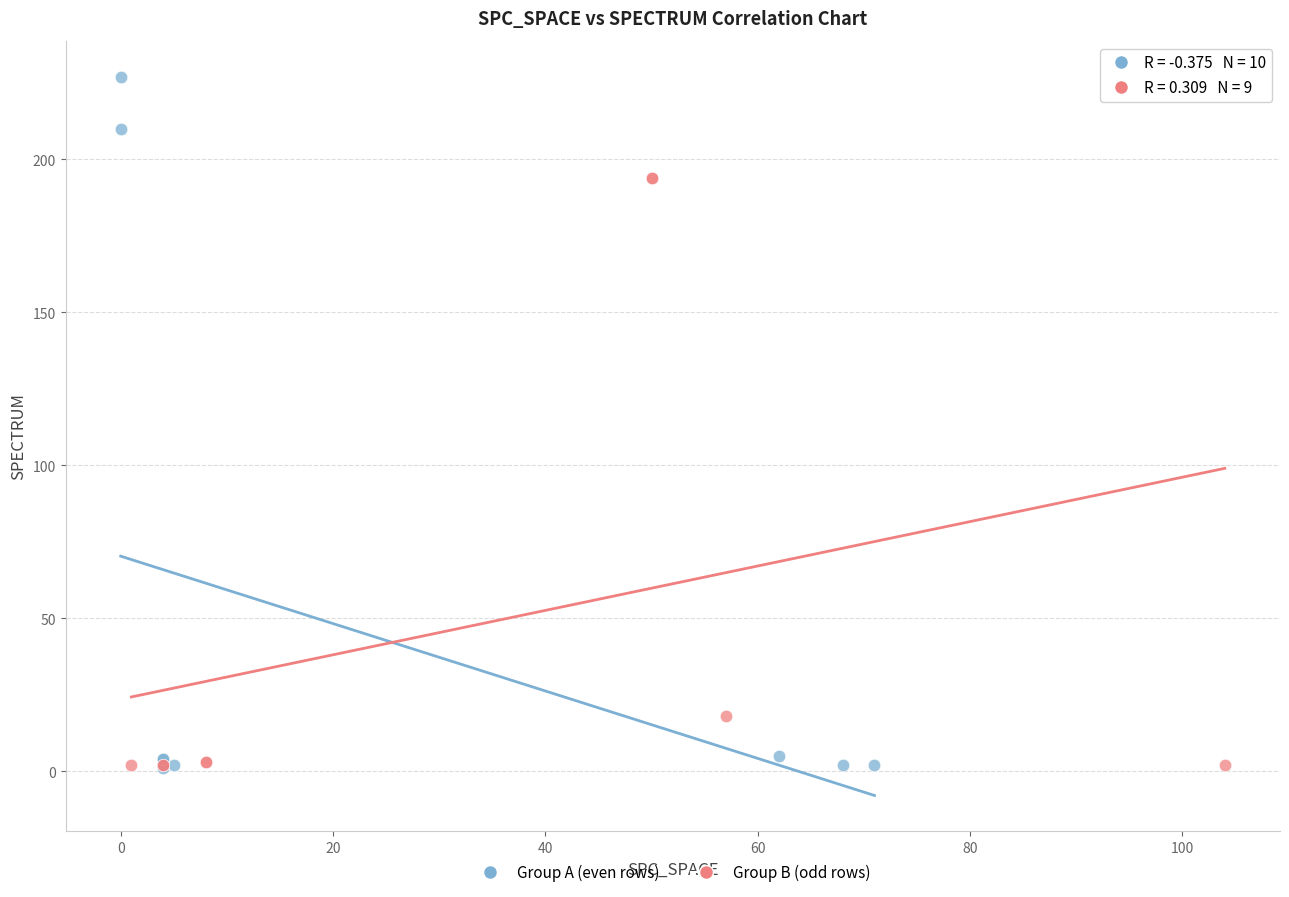

Which series reaches the maximum Y coordinate?

Group A (even rows)